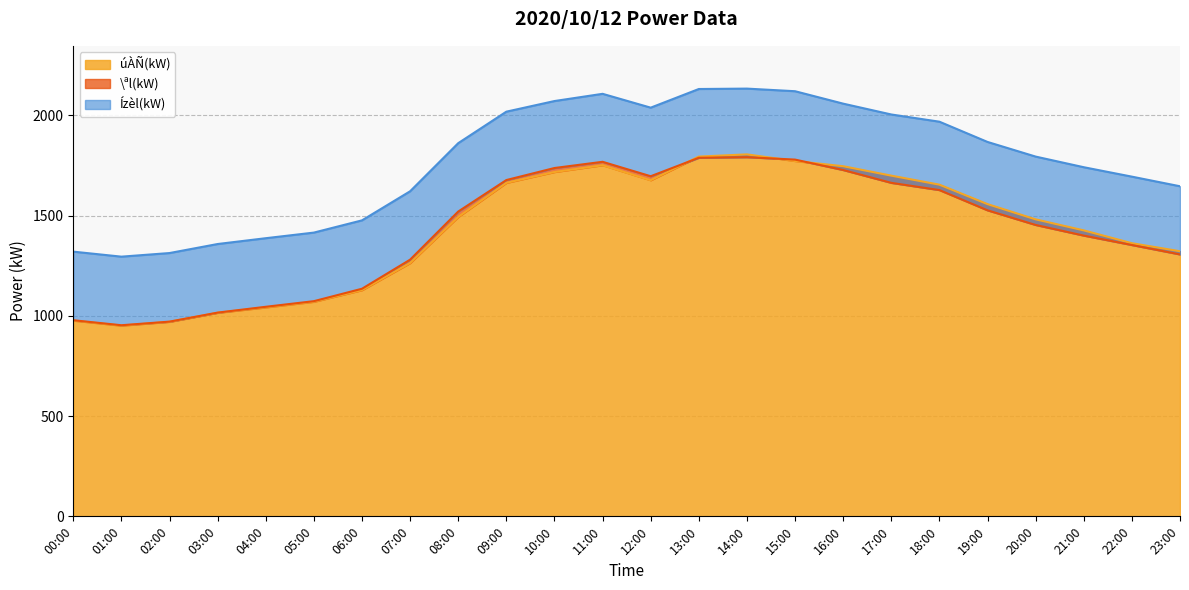

At which category is the sum across all series the highest?

14:00